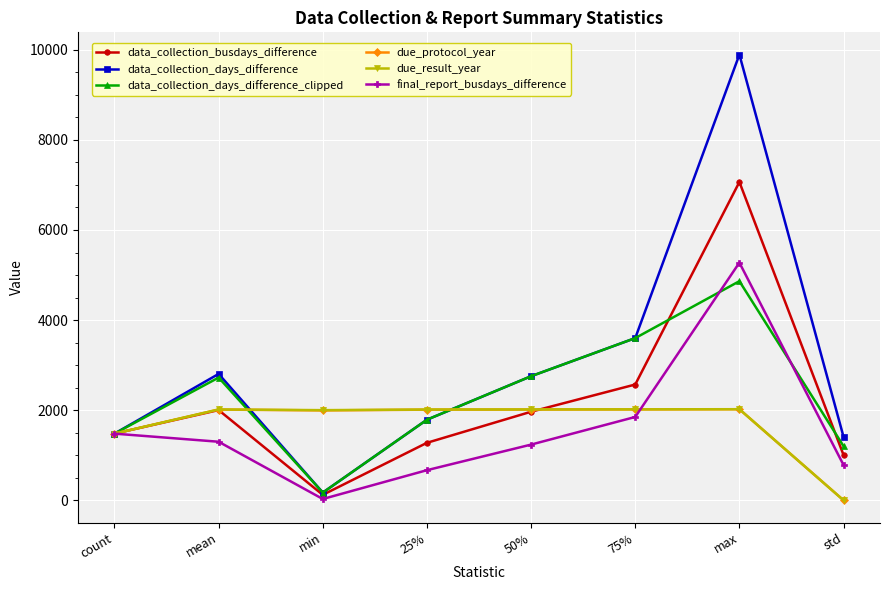

In due_protocol_year, how many points are higher than both neighbors (excluding endpoints)?

2